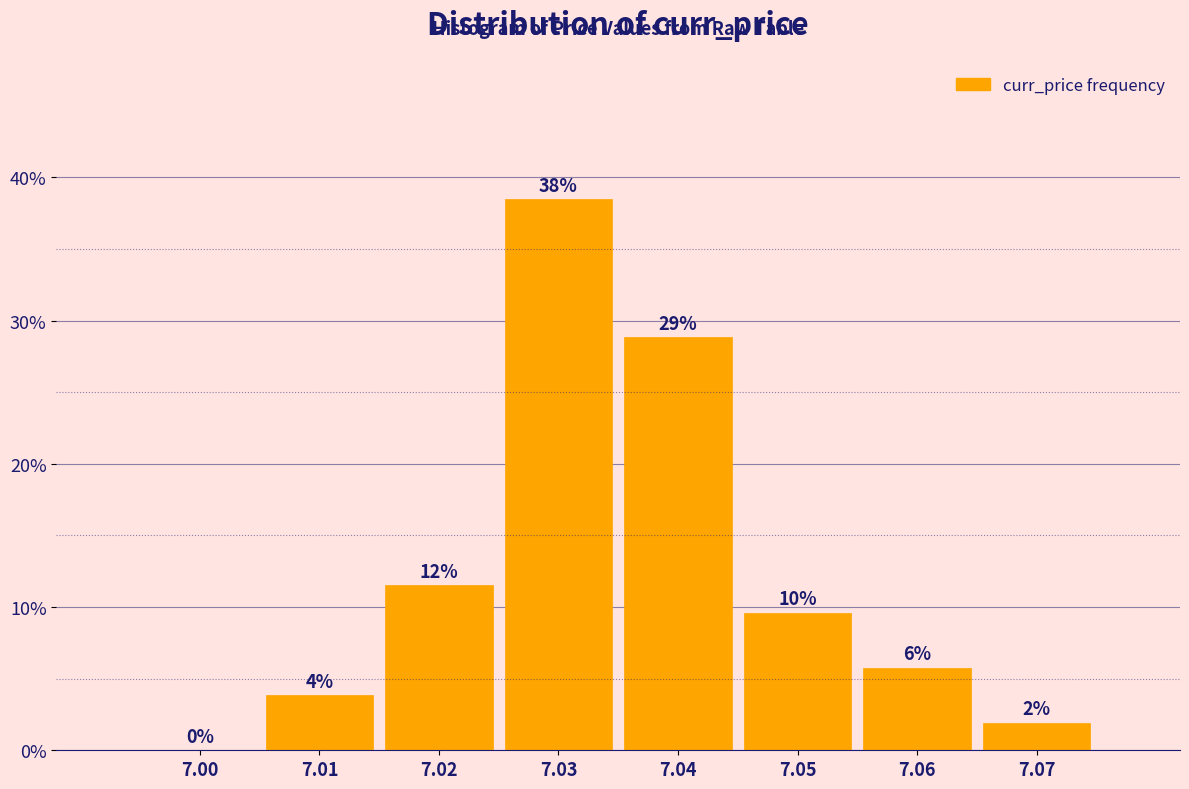

Are the bars horizontal?

No